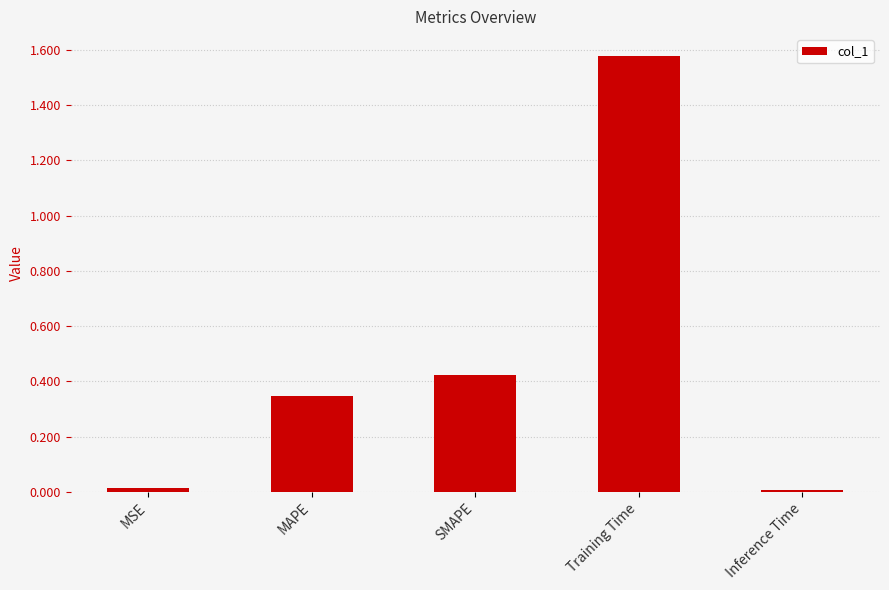

Between Training Time and MAPE, which is larger?

Training Time